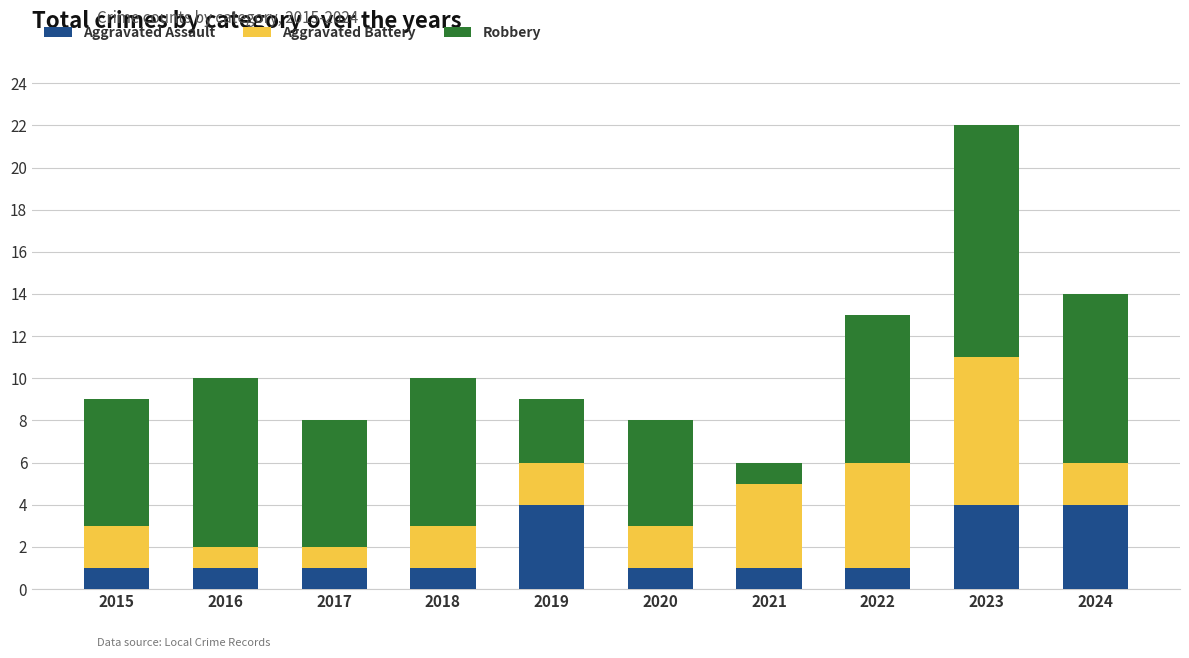

At which category is the sum across all series the highest?

2023